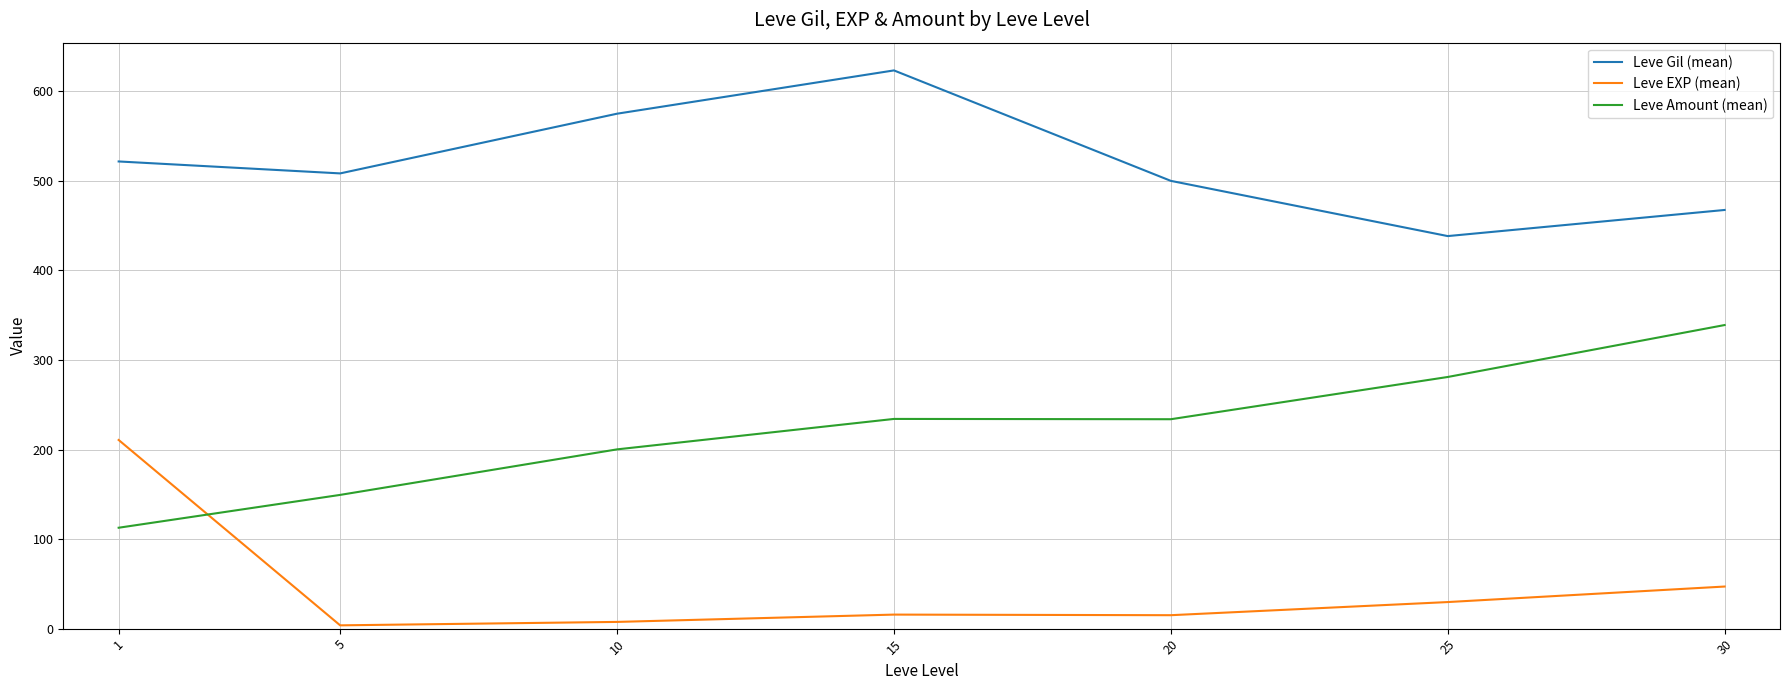

Where is Leve EXP (mean) nearest to the value 107?

30